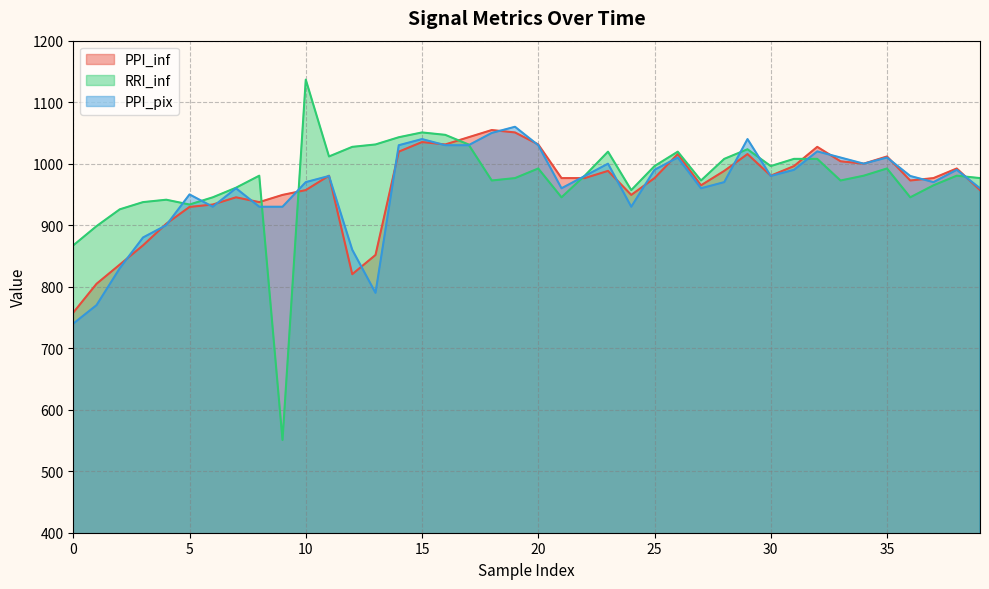

Does the chart have visible grid lines?

Yes